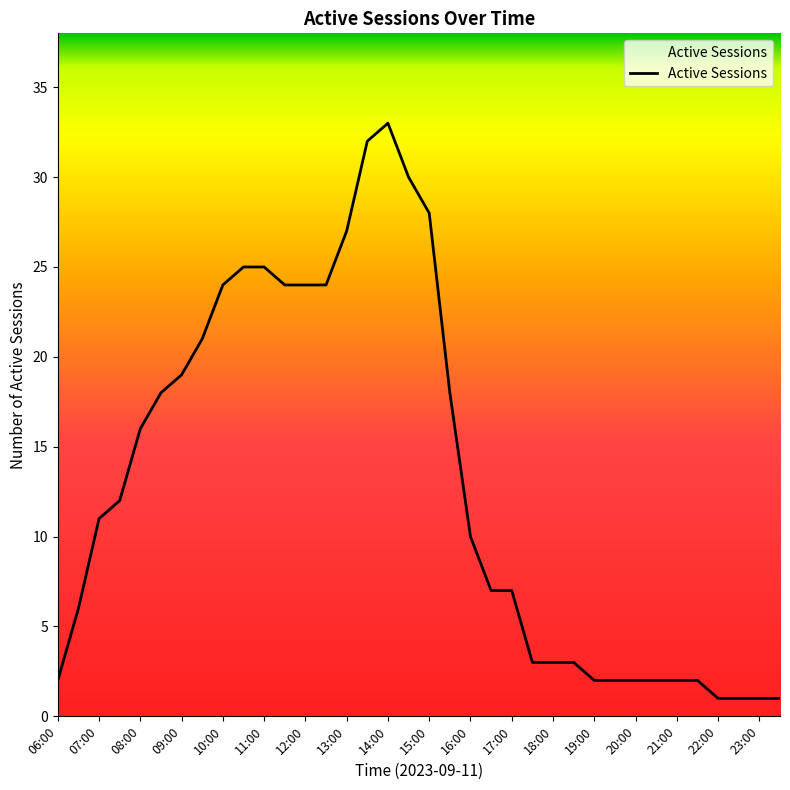

What is the greatest value displayed?

33